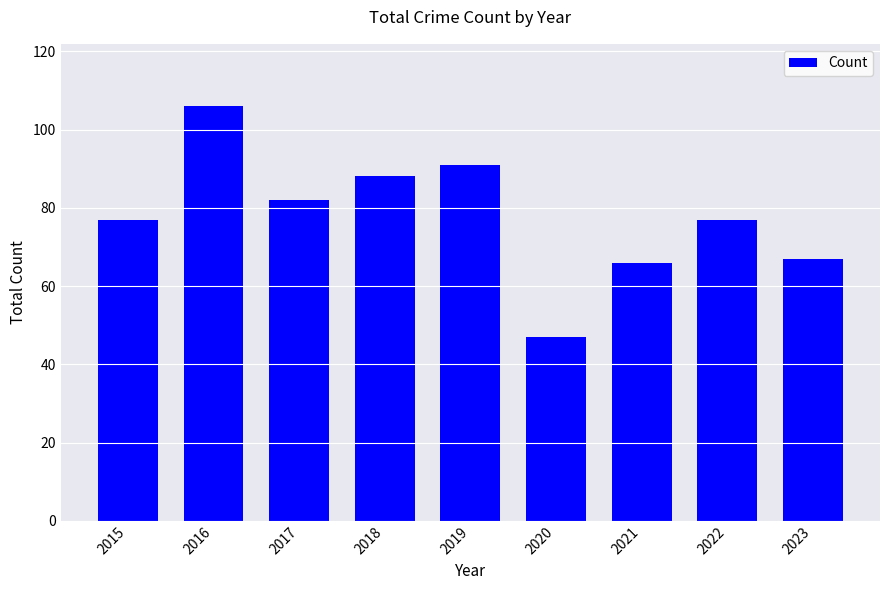

What is the greatest value displayed?

106